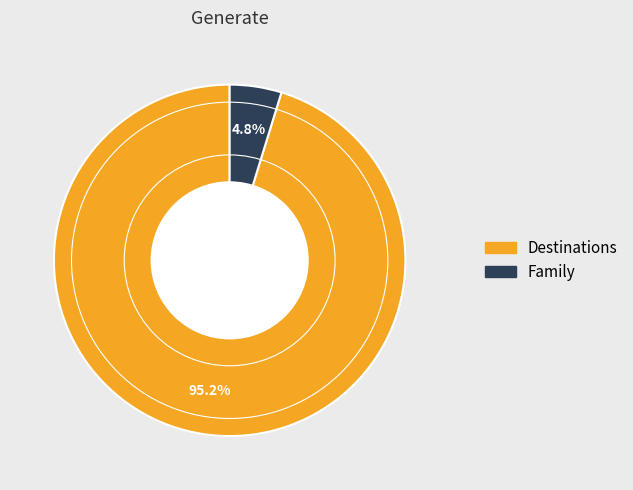

Which has a higher value, Destinations or Family?

Destinations